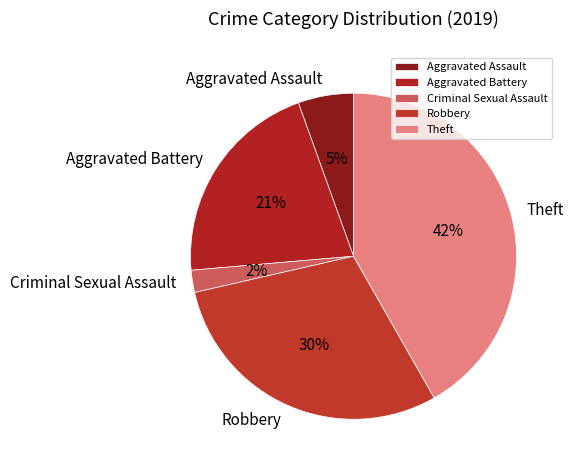

Is it true that Criminal Sexual Assault is 8% of the pie?

False